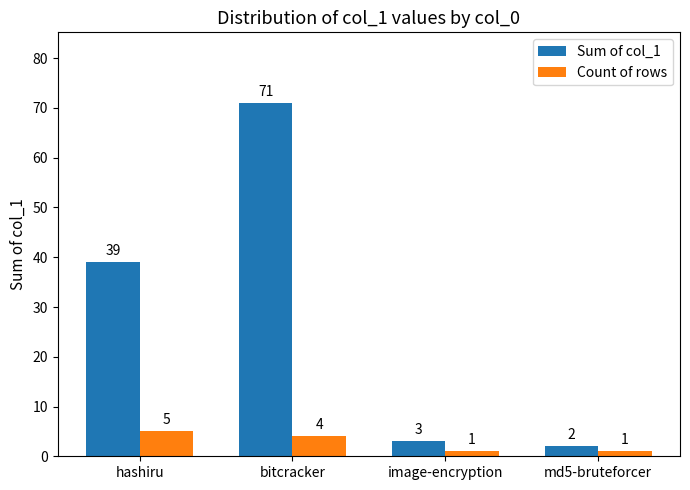

Rank the series at md5-bruteforcer from lowest to highest value.

Count of rows, Sum of col_1